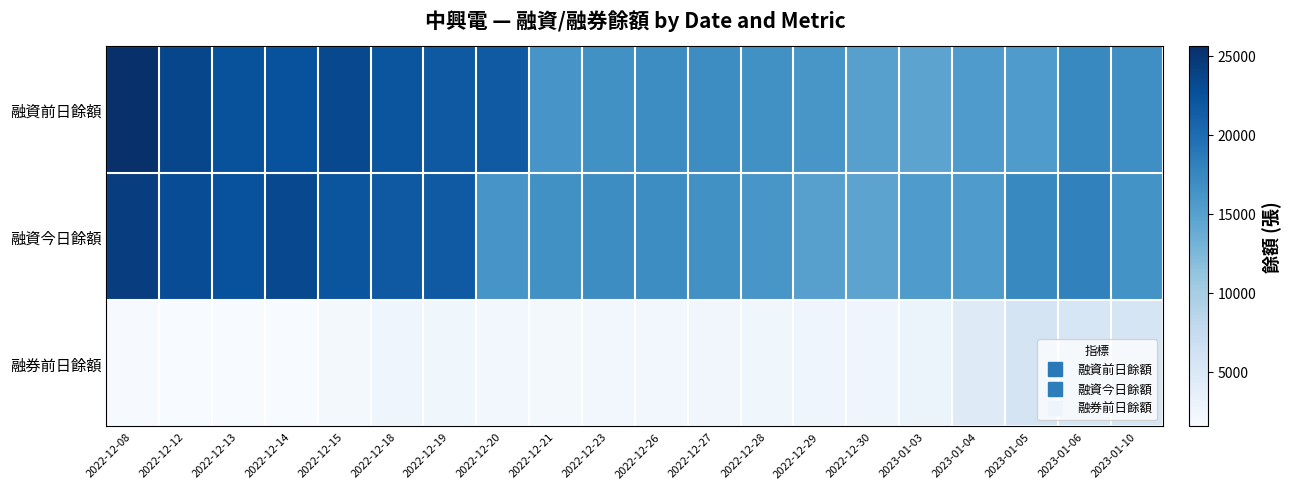

At which category is the sum across all series the highest?

2022-12-08